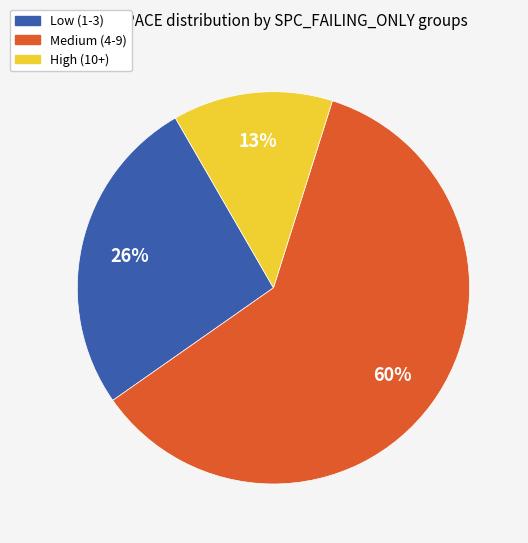

Is there any slice that represents more than half of the pie?

Yes